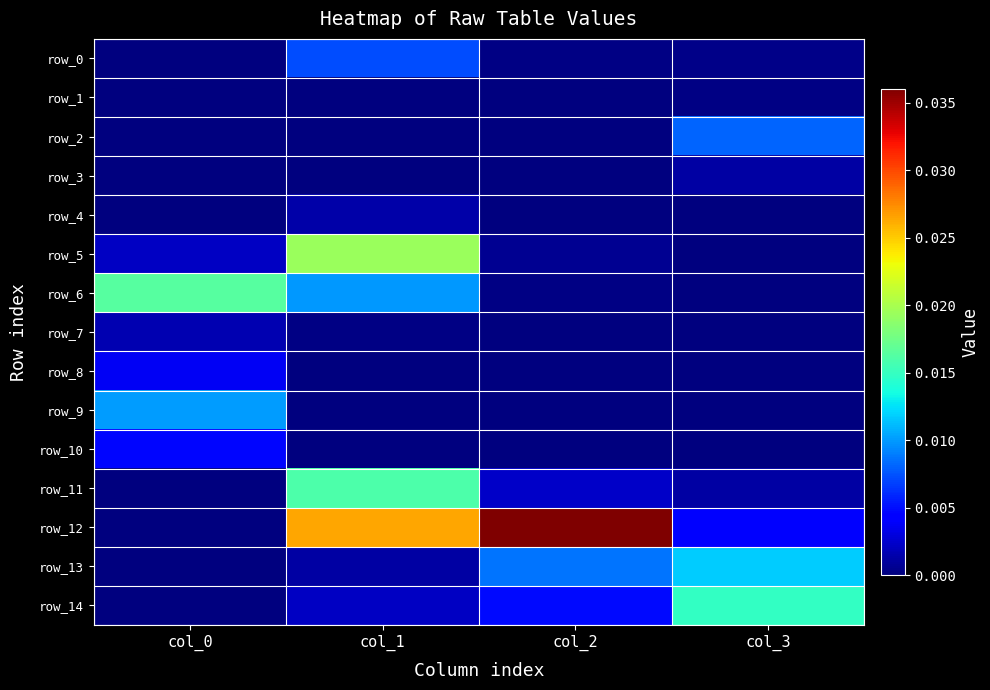

Between col_2 and col_3, which series saw the biggest shift?

row_12